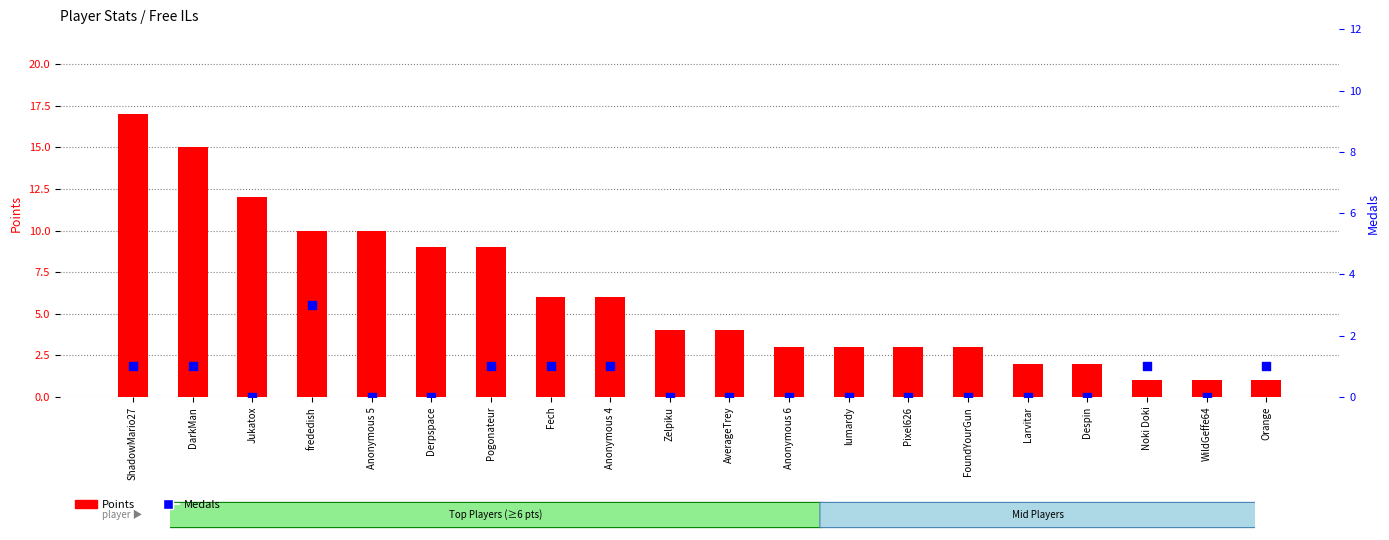

Is the value of Points at Fech greater than the value of Medals at Noki Doki?

Yes